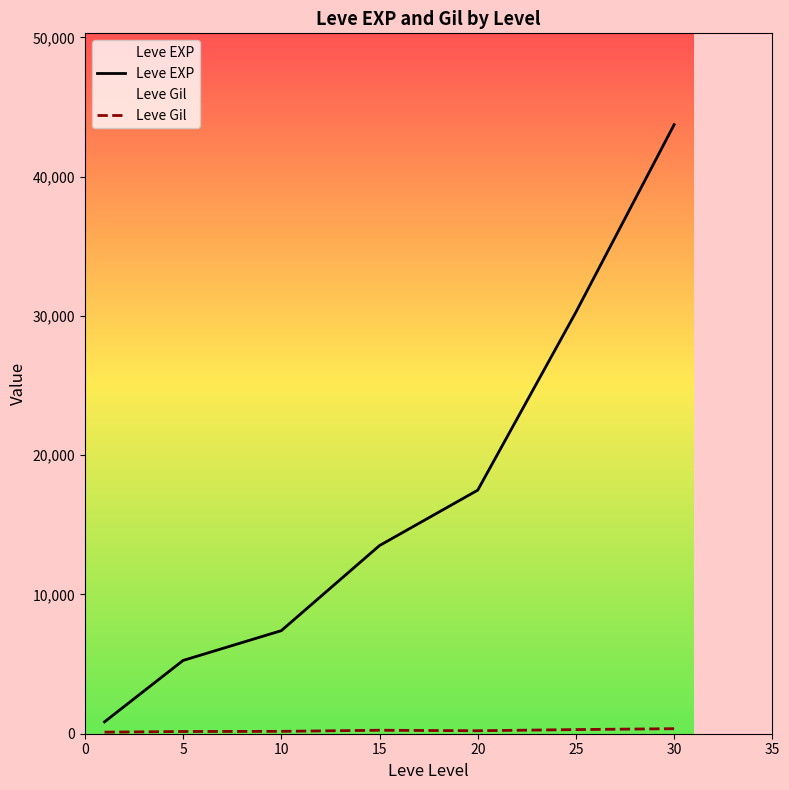

Reading left to right, list all the values displayed in this chart.

Leve EXP: 853.3	5261.7	7400.0	13510.0	17486.7	30270.0	43730.0
Leve Gil: 112.3	159.0	170.7	249.7	214.2	297.3	361.0